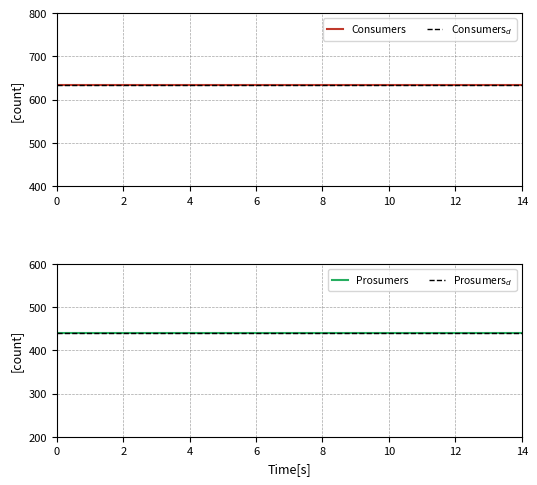

Which series has the widest spread of values?

Consumers